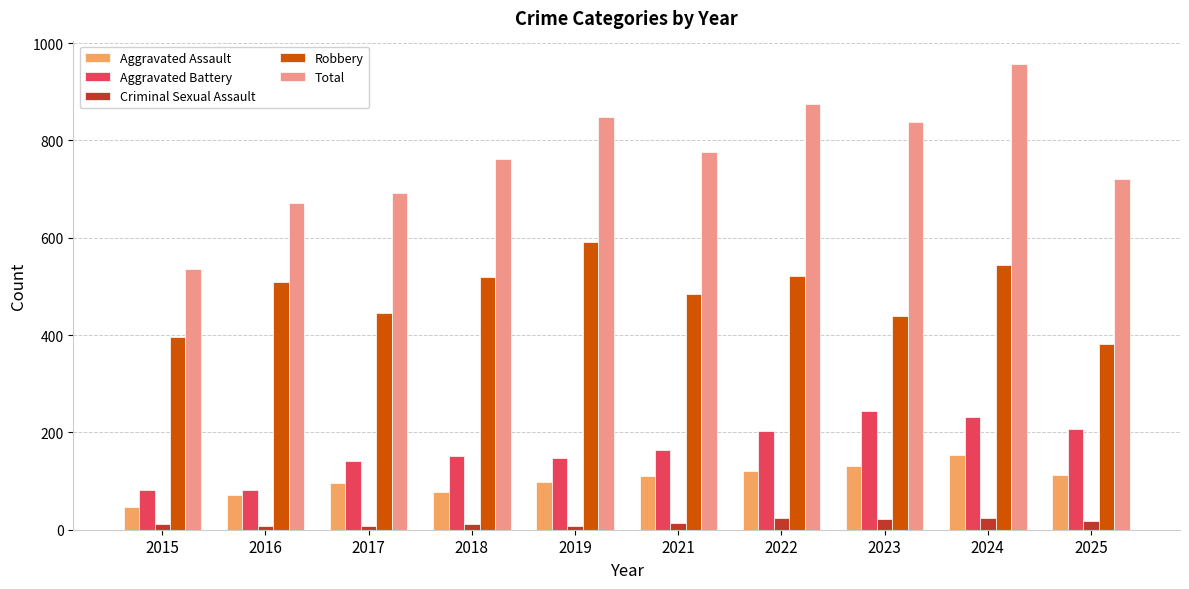

Which series has the widest spread of values?

Total